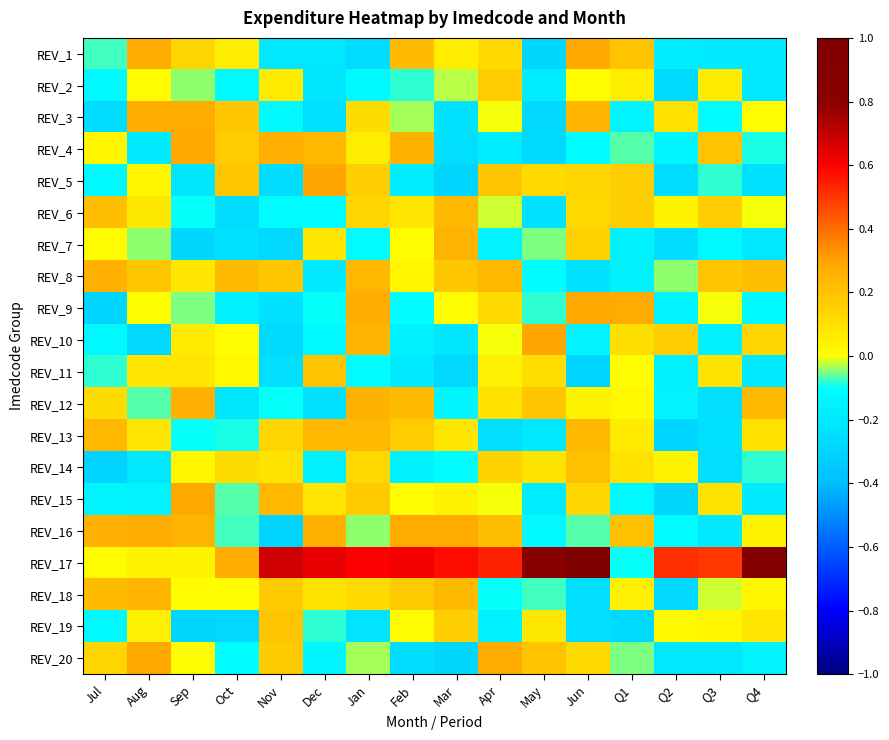

List the series in order of their peak value, lowest first.

REV_2, REV_19, REV_11, REV_14, REV_6, REV_13, REV_7, REV_18, REV_8, REV_12, REV_3, REV_16, REV_4, REV_1, REV_9, REV_15, REV_20, REV_10, REV_5, REV_17